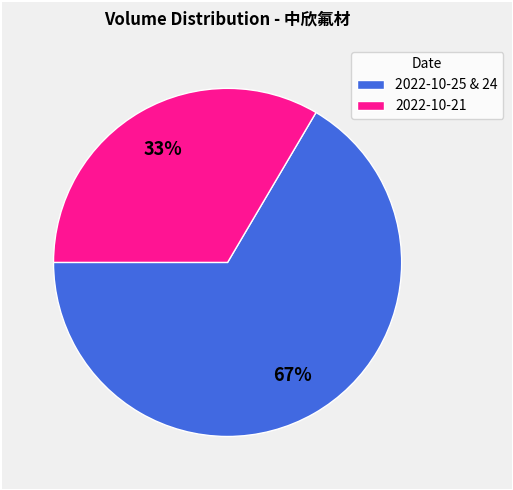

How many slices are in this pie chart?

2